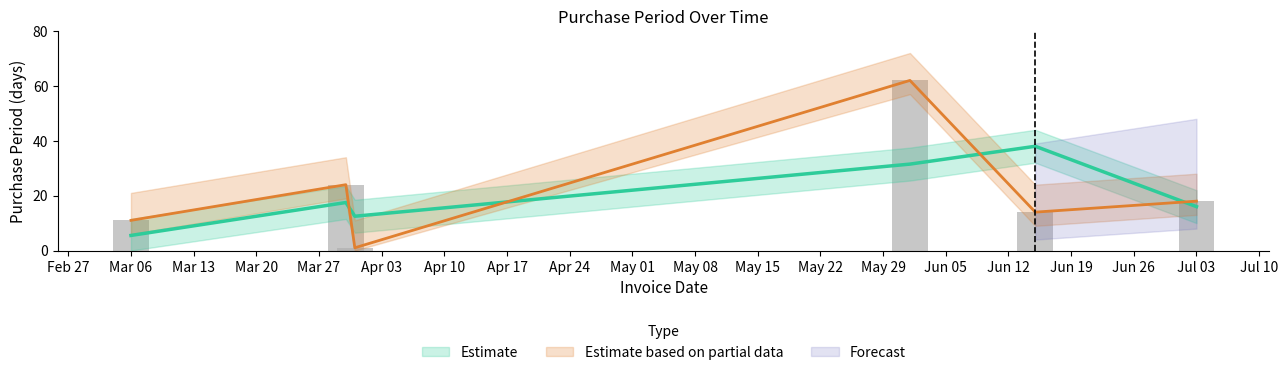

Reading left to right, list all the values displayed in this chart.

11	24	1	62	14	18